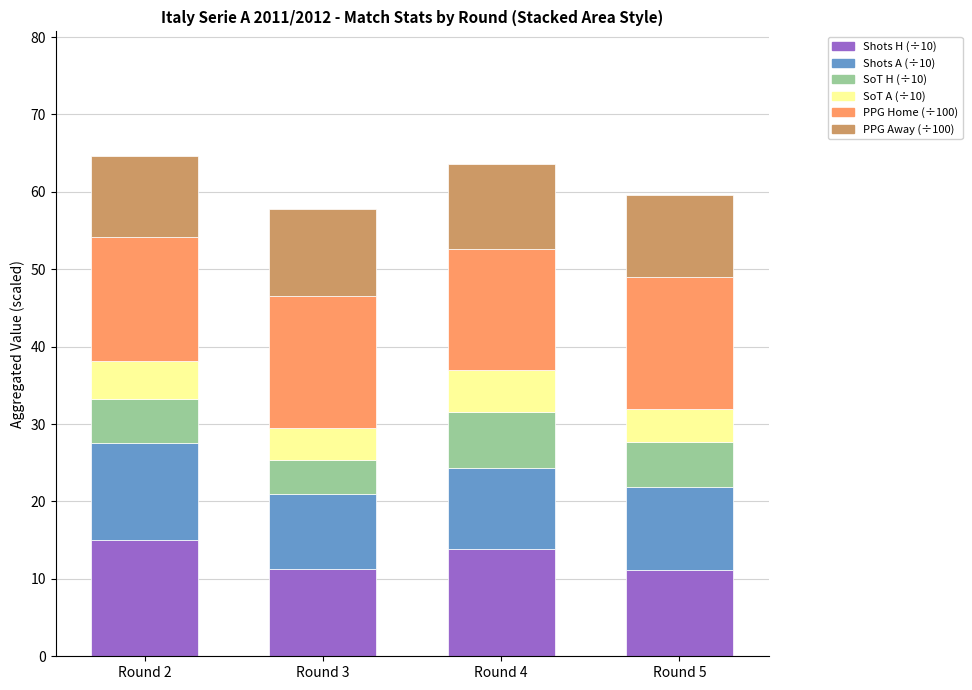

What is the sum of the Shots H (÷10) values at Round 3 and Round 4?

25.2